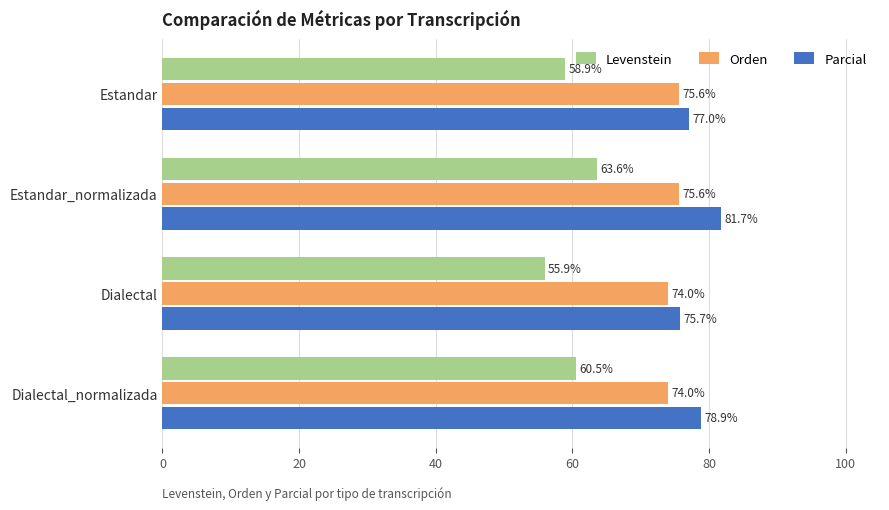

Rank the series by their maximum value, from highest to lowest.

Parcial, Orden, Levenstein